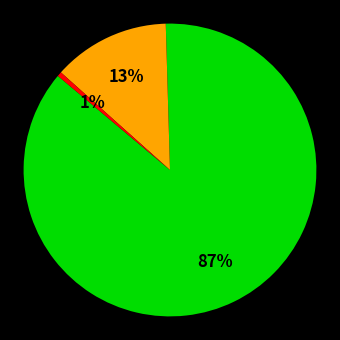

Is there any slice that represents more than half of the pie?

Yes